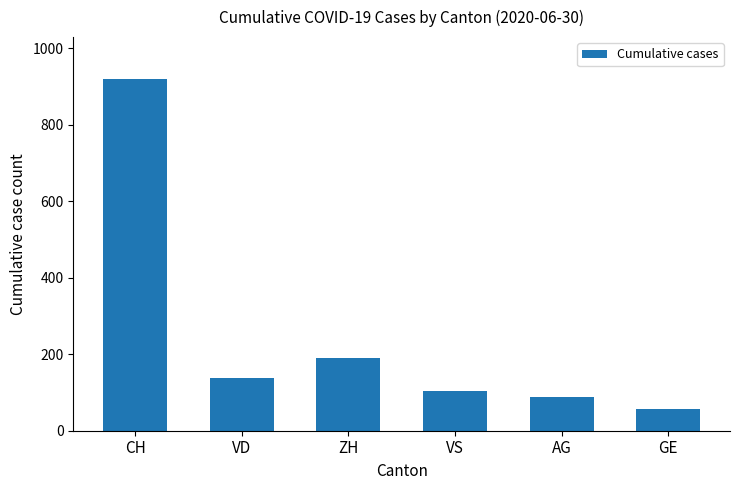

Rank the categories by value from highest to lowest.

CH, ZH, VD, VS, AG, GE